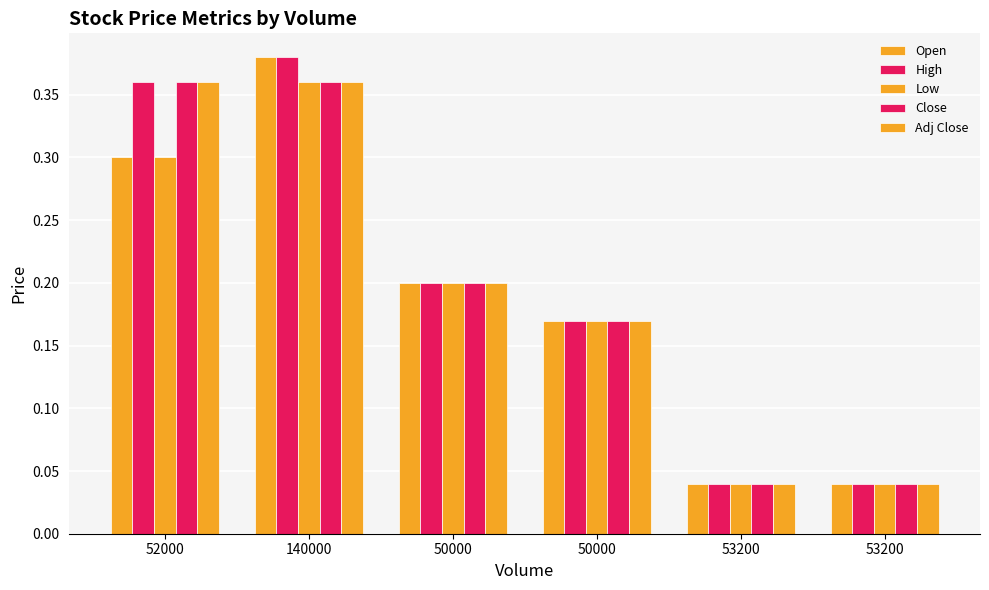

How many groups of bars are there?

6